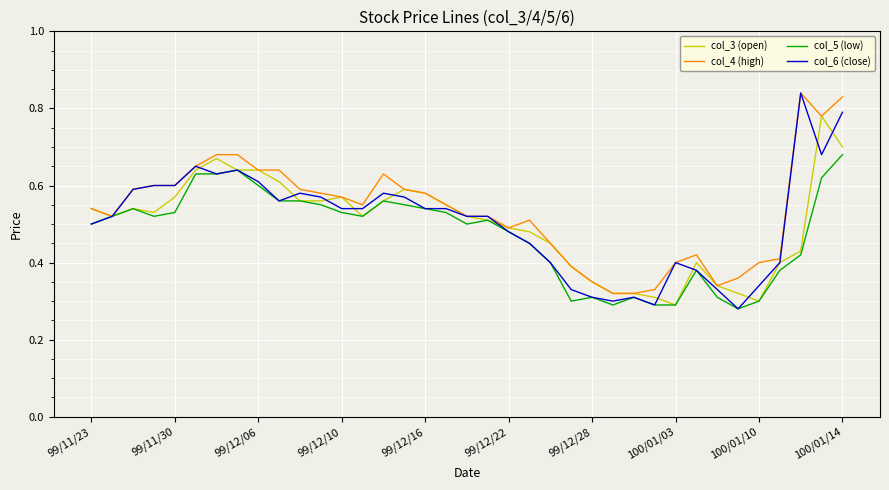

Which series has the largest total across all categories?

col_4 (high)